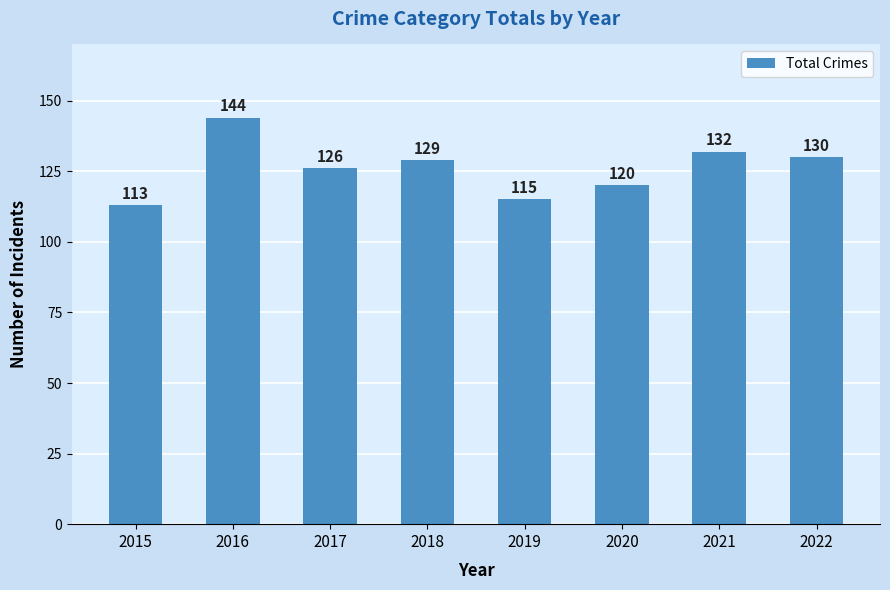

What is the value of the 8th bar from the left?

130